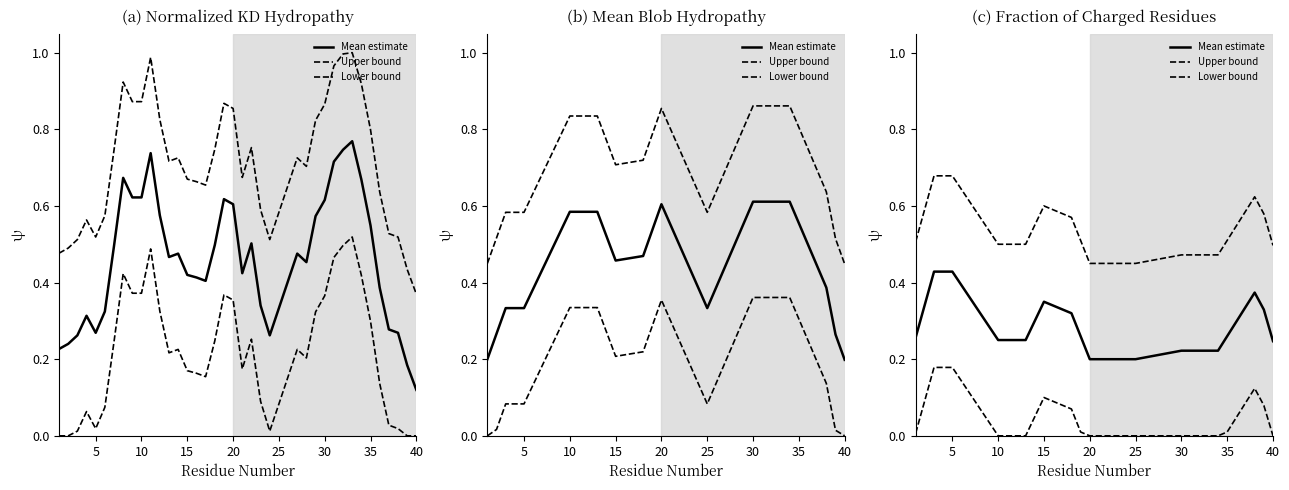

The value of Upper bound at 30 is 0.8. True or false?

False